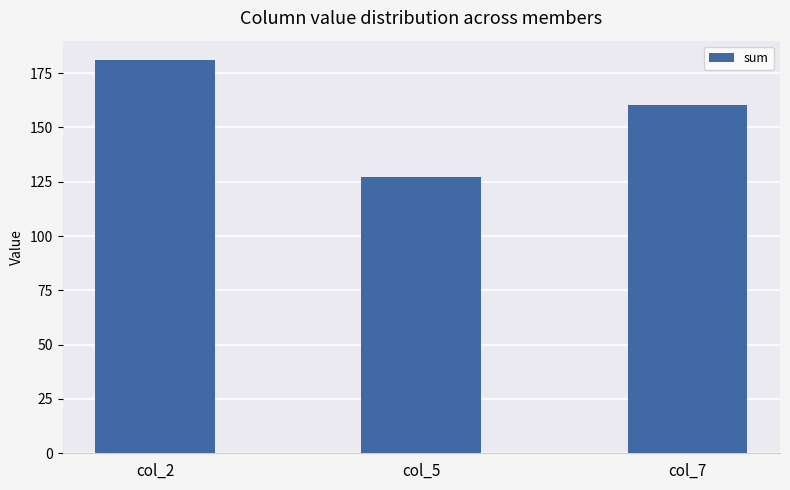

Rank the categories by value from lowest to highest.

col_5, col_7, col_2